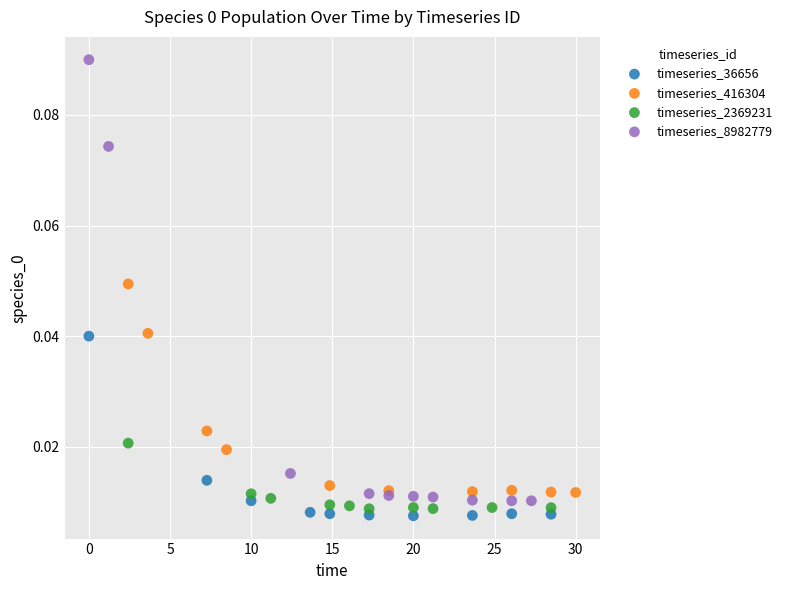

Which series reaches the maximum Y coordinate?

timeseries_8982779